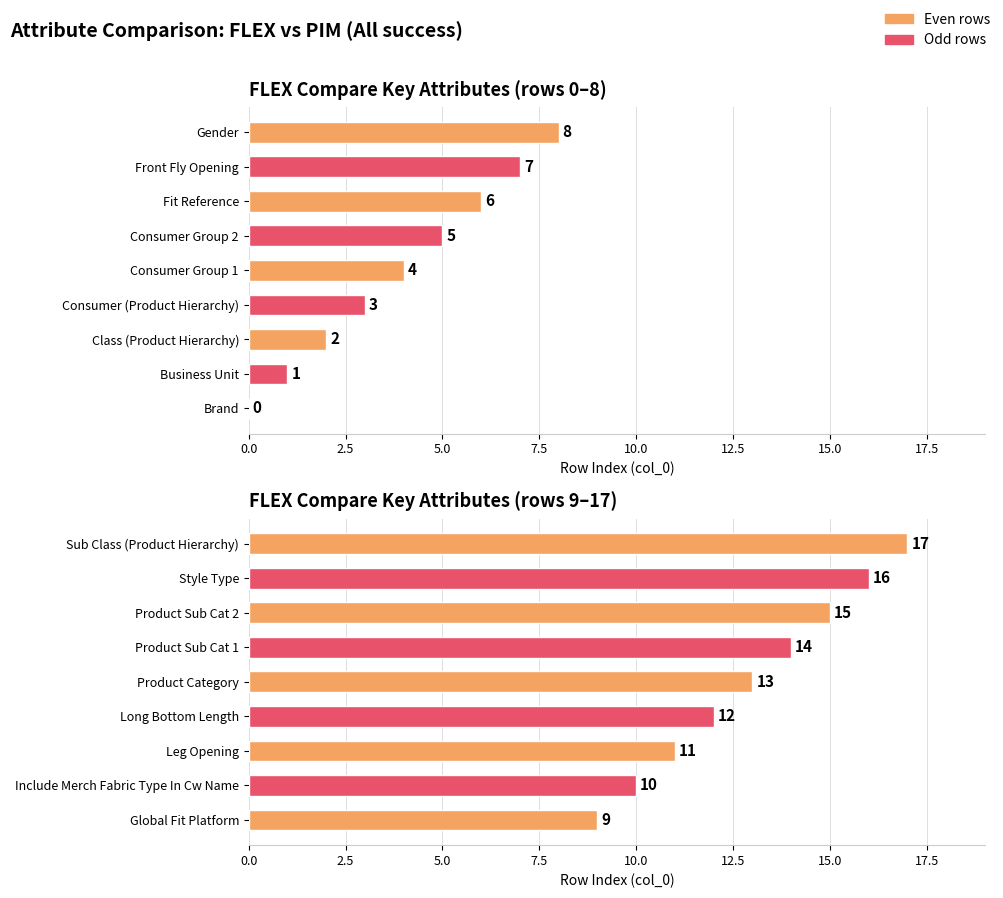

What is the change in value from Product Sub Cat 2 to Style Type?

+1